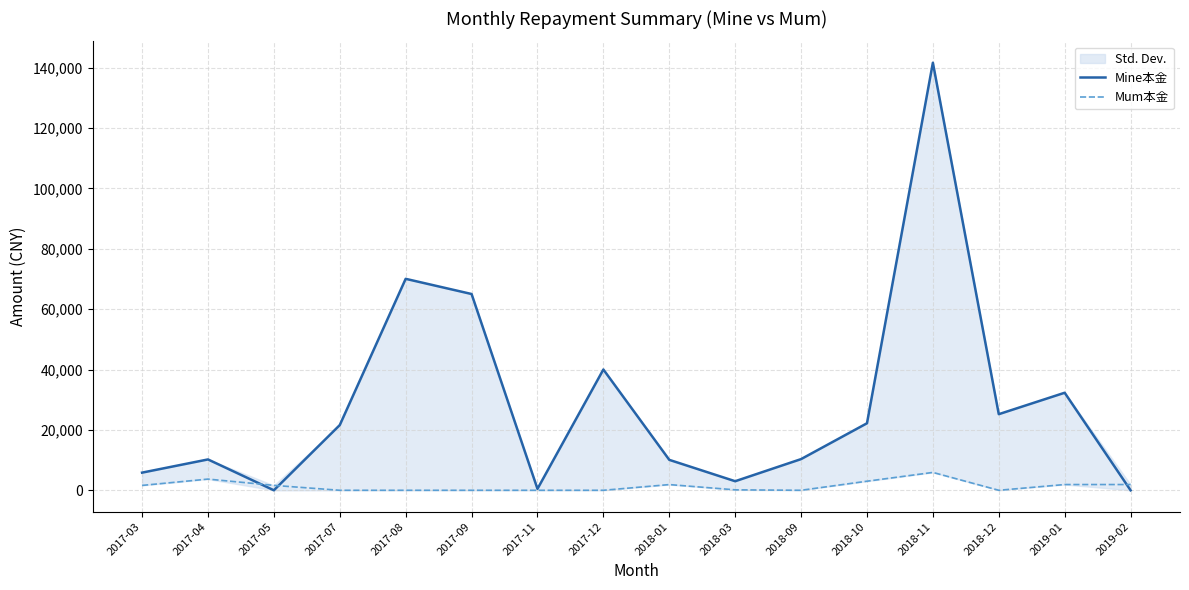

At 2018-01, list the series in order from smallest to largest.

Mum本金, Mine本金